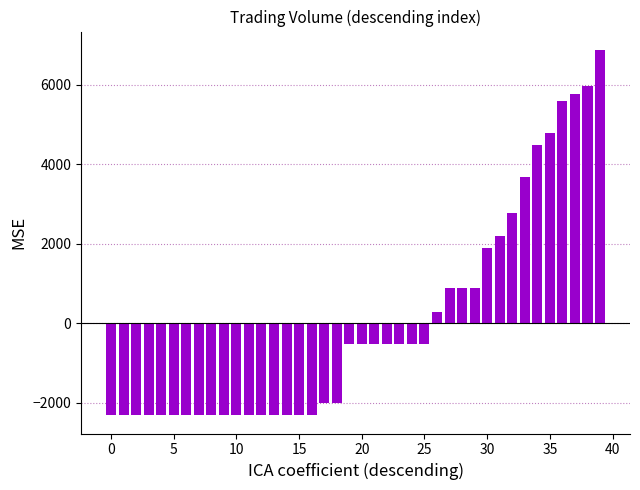

How many data points are less than -515?

19